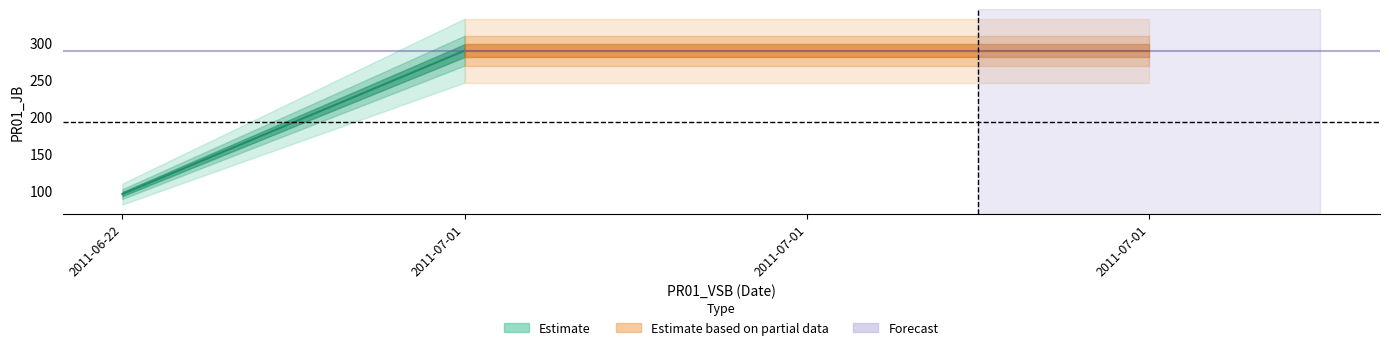

What is the label of the 3rd point from the right?

2011-07-01